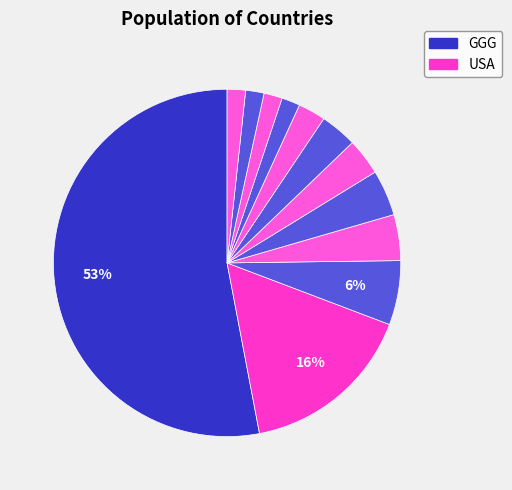

How many slices are in this pie chart?

12